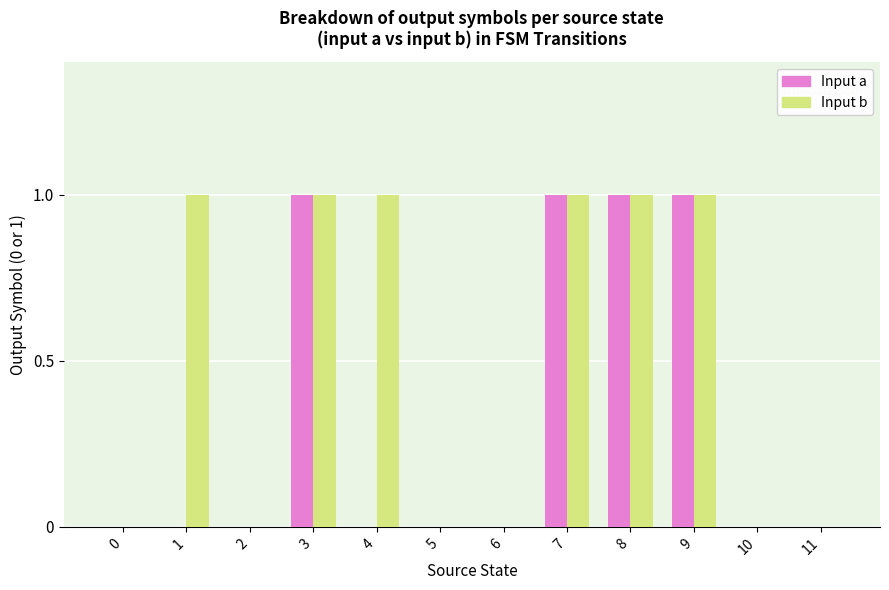

Reading right to left, transcribe all the data shown in this chart.

Input a: 11=0	10=0	9=1	8=1	7=1	6=0	5=0	4=0	3=1	2=0	1=0	0=0
Input b: 11=0	10=0	9=1	8=1	7=1	6=0	5=0	4=1	3=1	2=0	1=1	0=0